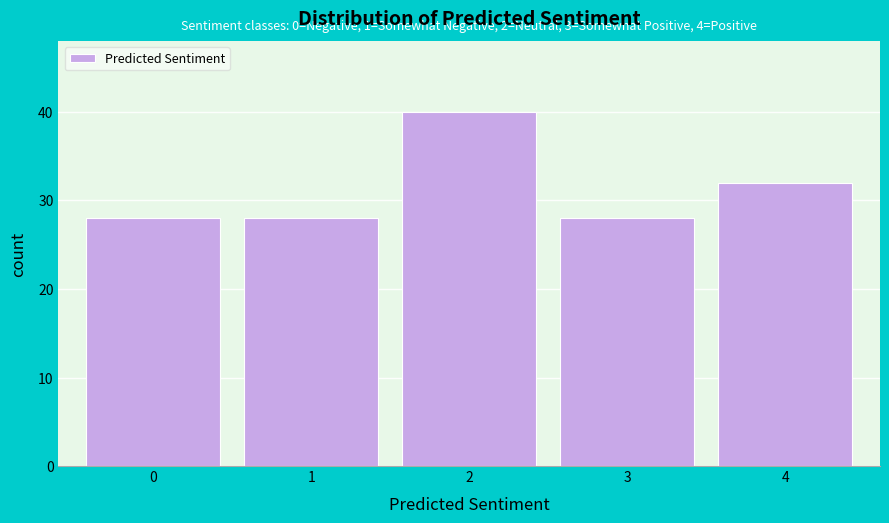

Reading right to left, what are all the values shown in this chart?

4=32	3=28	2=40	1=28	0=28